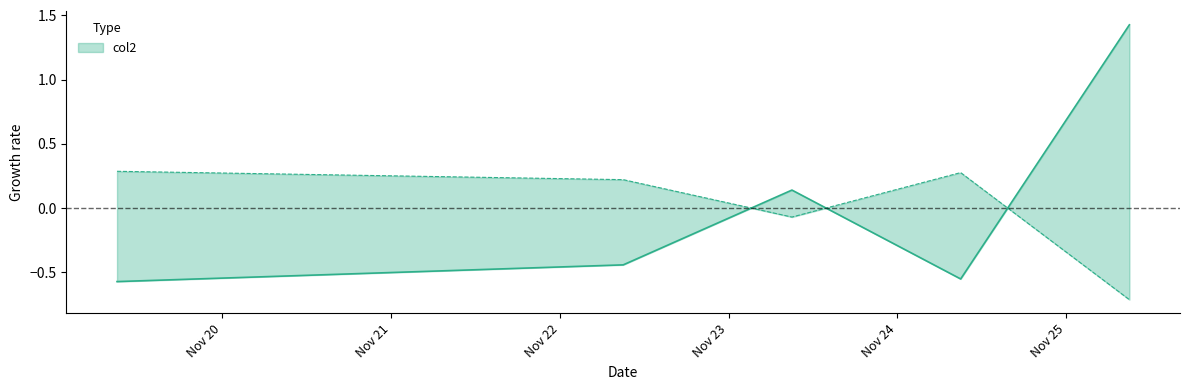

At which label does the data first exceed 0?

20211123090000